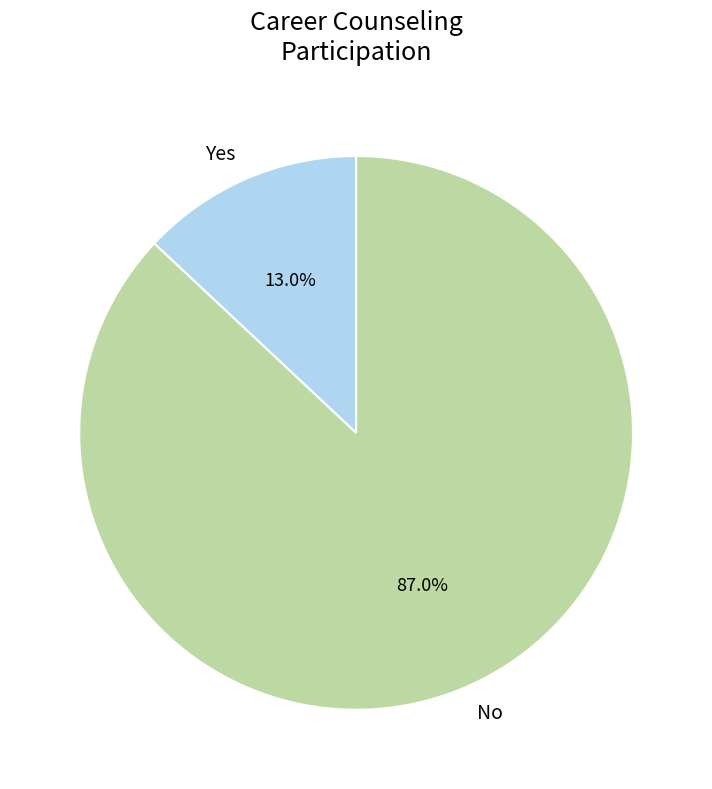

To the nearest percent, what is the average slice percentage?

50%